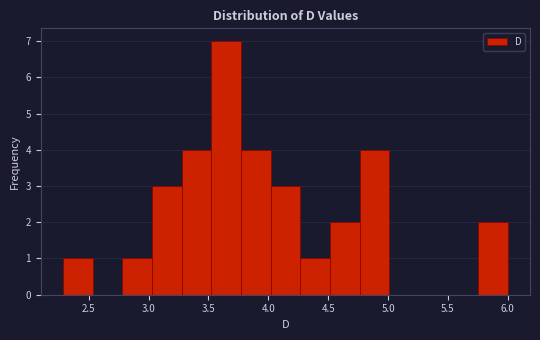

Reading left to right, transcribe this chart: for each bar, give the range it covers on the x-axis and its height. Neither the bar edges nor the heights are printed on the chart, so give them approximately, as read against the axes.

2.30 to 2.55: 1
2.55 to 2.80: 0
2.80 to 3.05: 1
3.05 to 3.30: 3
3.30 to 3.50: 4
3.50 to 3.75: 7
3.75 to 4.00: 4
4.00 to 4.25: 3
4.25 to 4.50: 1
4.50 to 4.75: 2
4.75 to 5.00: 4
5.00 to 5.25: 0
5.25 to 5.50: 0
5.50 to 5.75: 0
5.75 to 6.00: 2